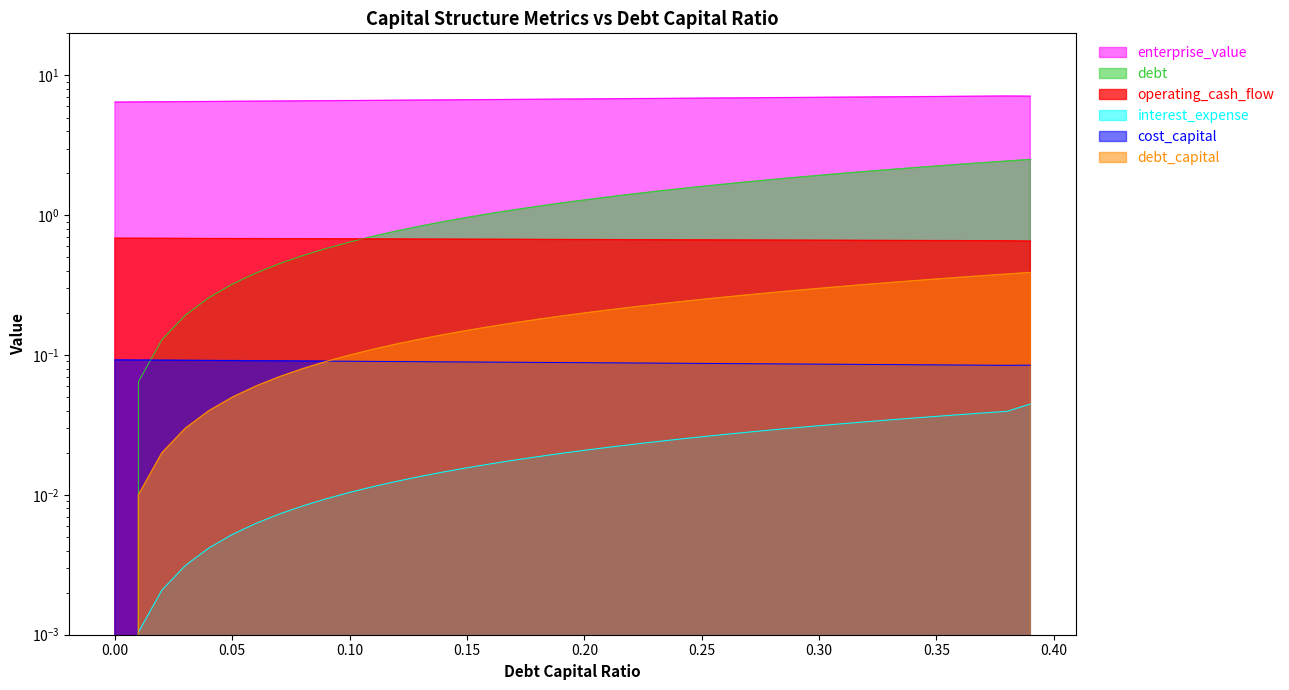

What value does the enterprise_value series have at 0.34?

7.0